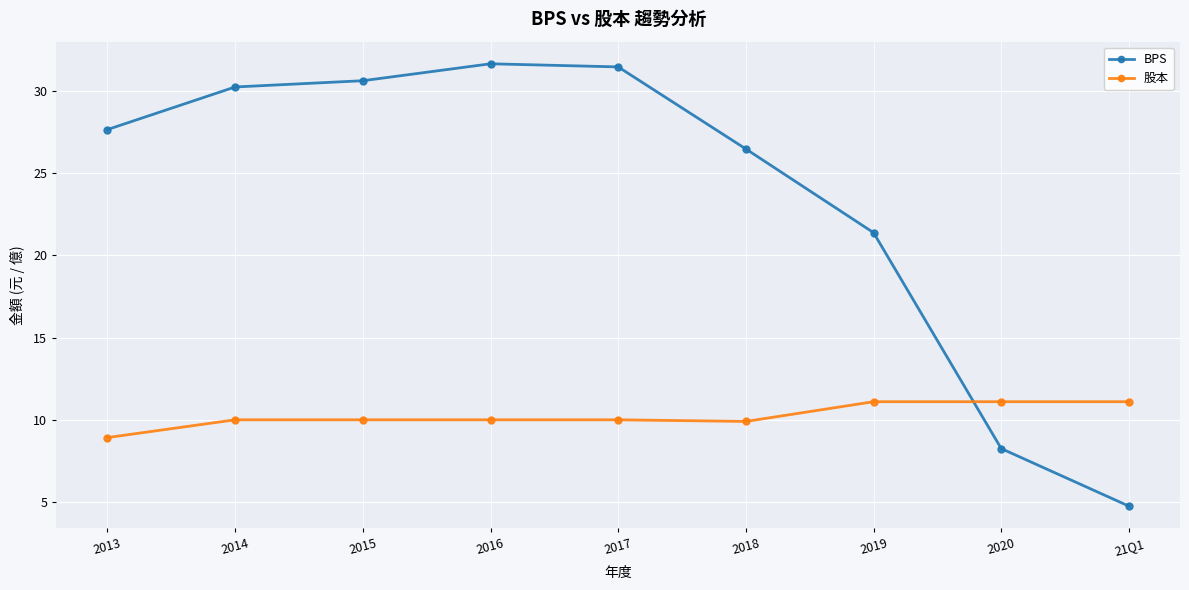

How many times do 股本 and BPS cross each other?

1